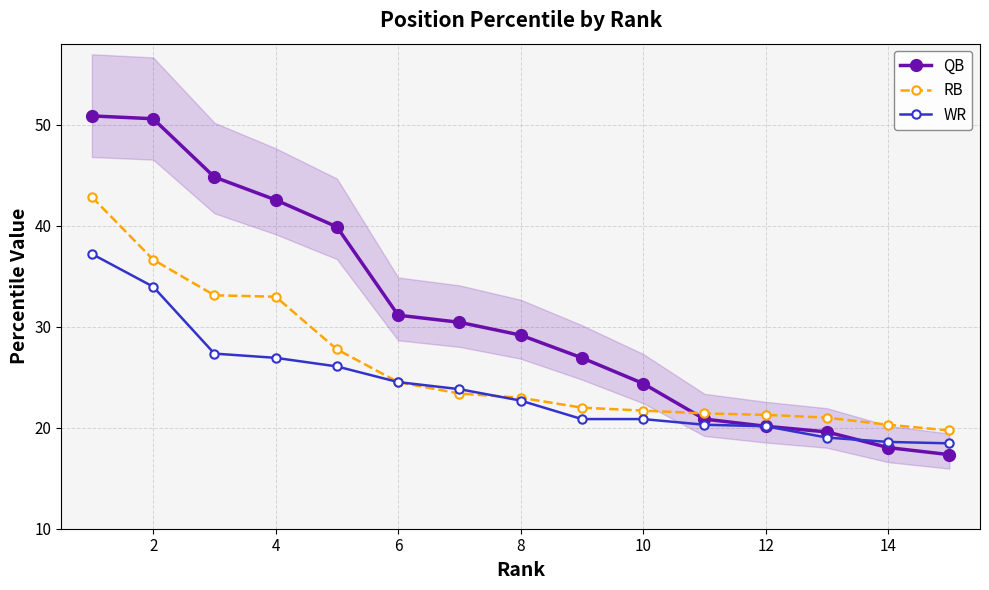

Reading right to left, transcribe all the data shown in this chart.

QB: 17.3	18.0	19.6	20.1	20.9	24.4	26.9	29.2	30.4	31.1	39.9	42.5	44.8	50.6	50.9
RB: 19.7	20.3	21.0	21.3	21.4	21.7	22.0	23.0	23.4	24.5	27.8	33.0	33.1	36.6	42.8
WR: 18.4	18.6	19.0	20.1	20.3	20.9	20.9	22.7	23.8	24.5	26.1	26.9	27.3	34.0	37.2